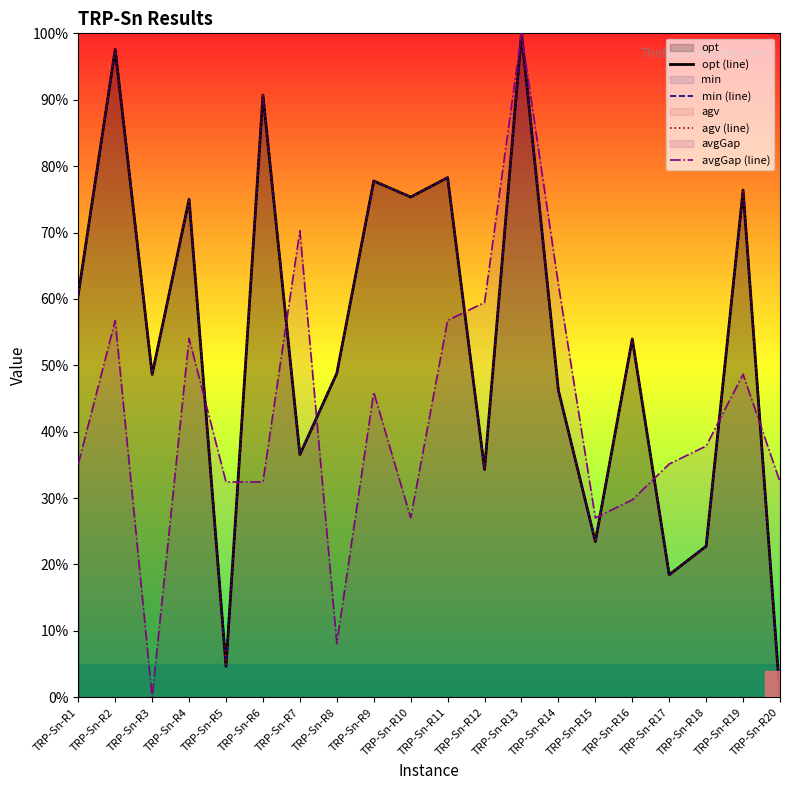

What is the difference between the min (line) values at TRP-Sn-R16 and TRP-Sn-R17?

0.4